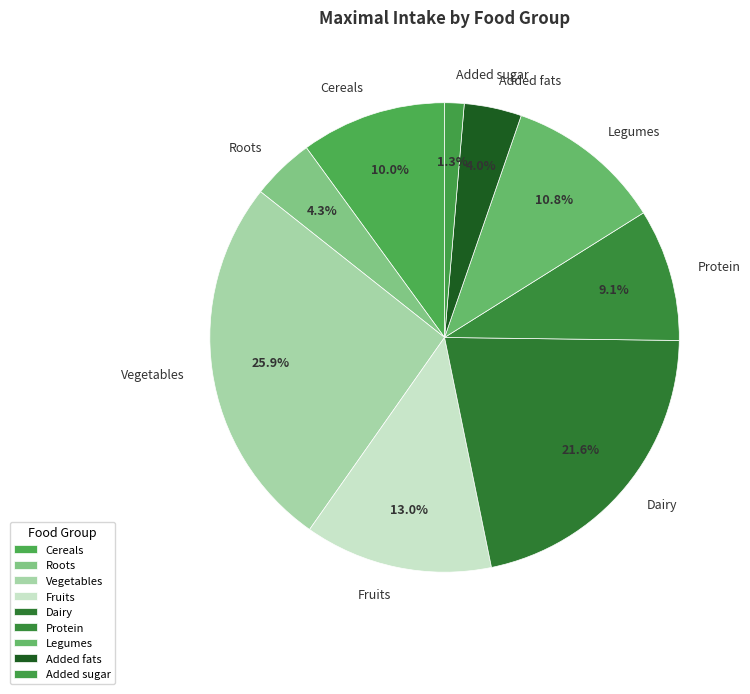

Is it true that Vegetables is 26% of the pie?

True